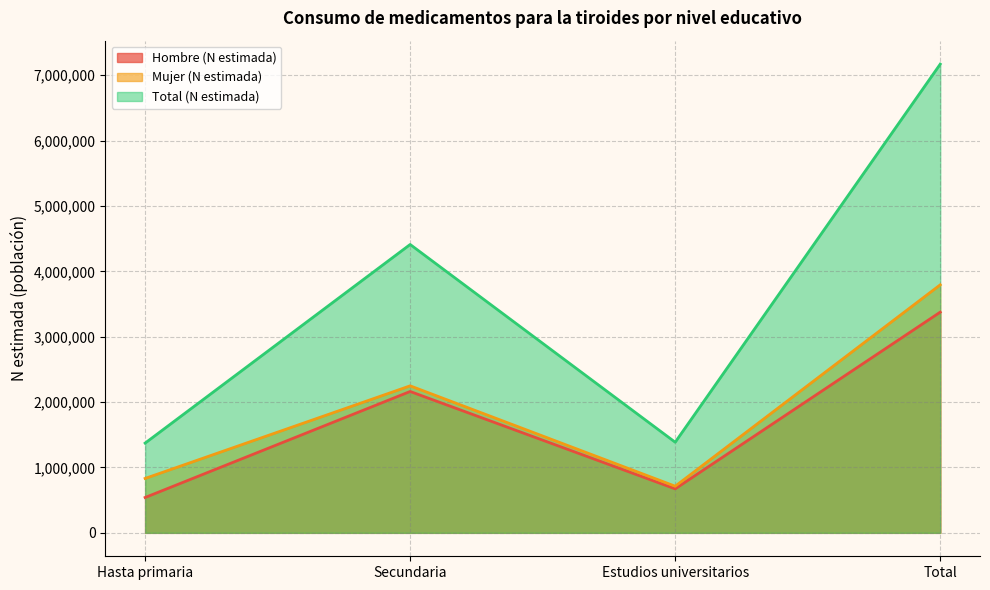

The Total (N estimada) series shows 9532975 at Total. True or false?

False